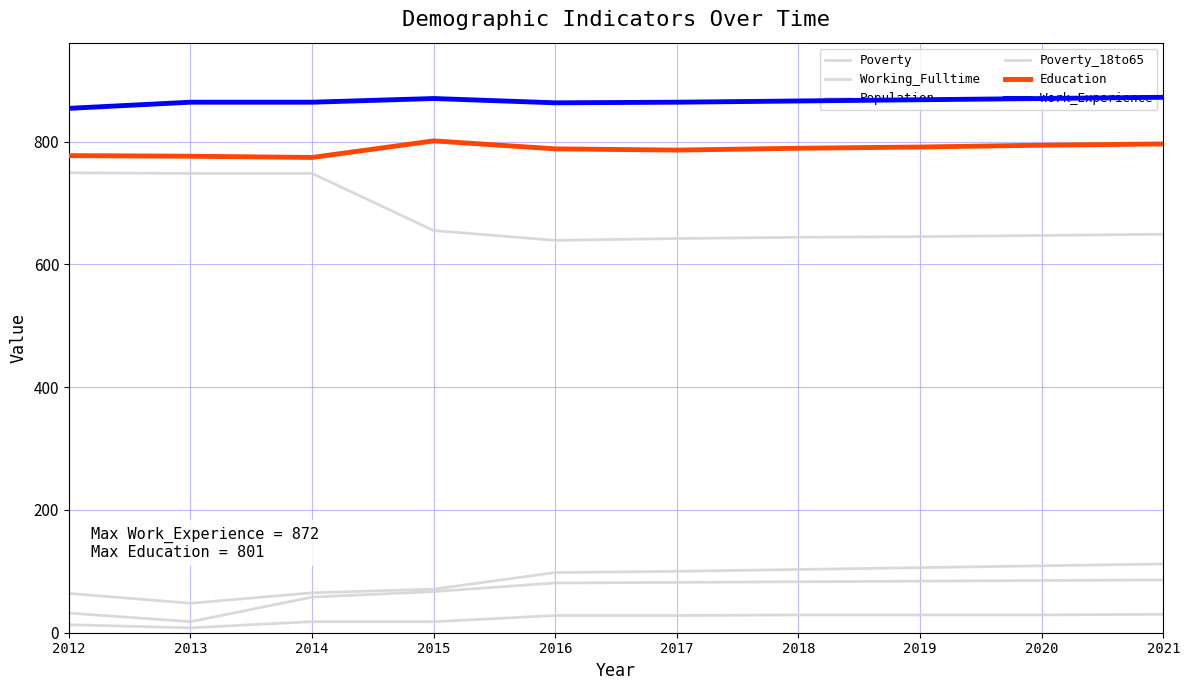

What is the value of the Poverty_18to65 point at the 10th from the left?

30